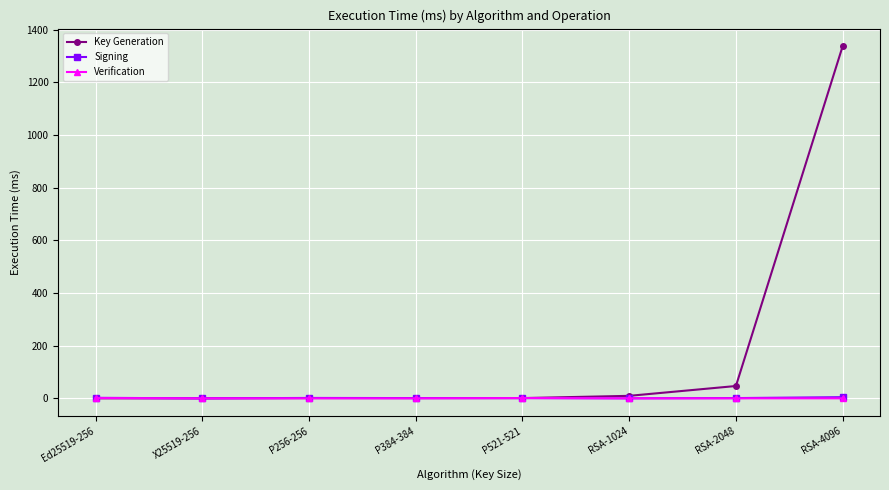

What is the average value of the Signing series?

1.4